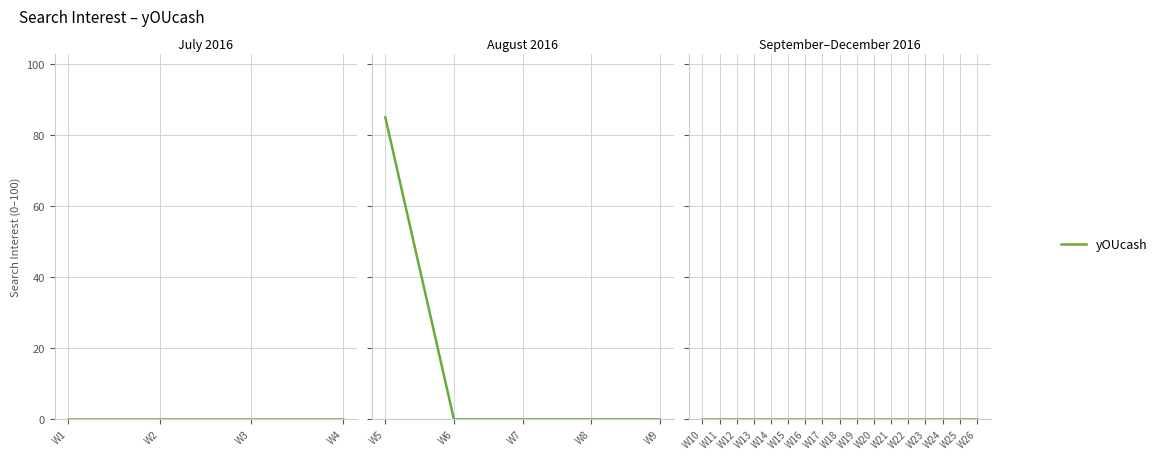

The value at 2016/10/21 is 51. True or false?

False